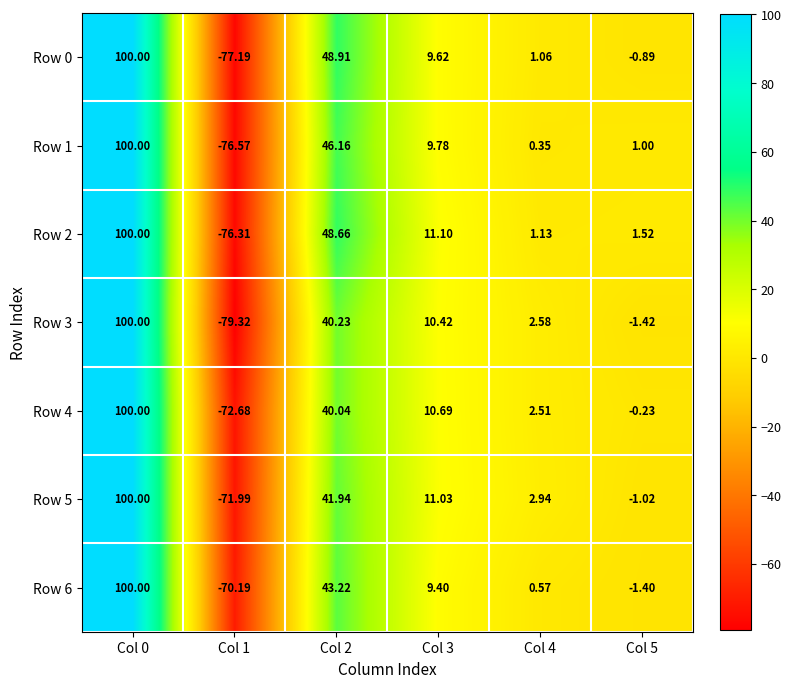

Is the value of Row 0 at Col 4 greater than the value of Row 2 at Col 3?

No